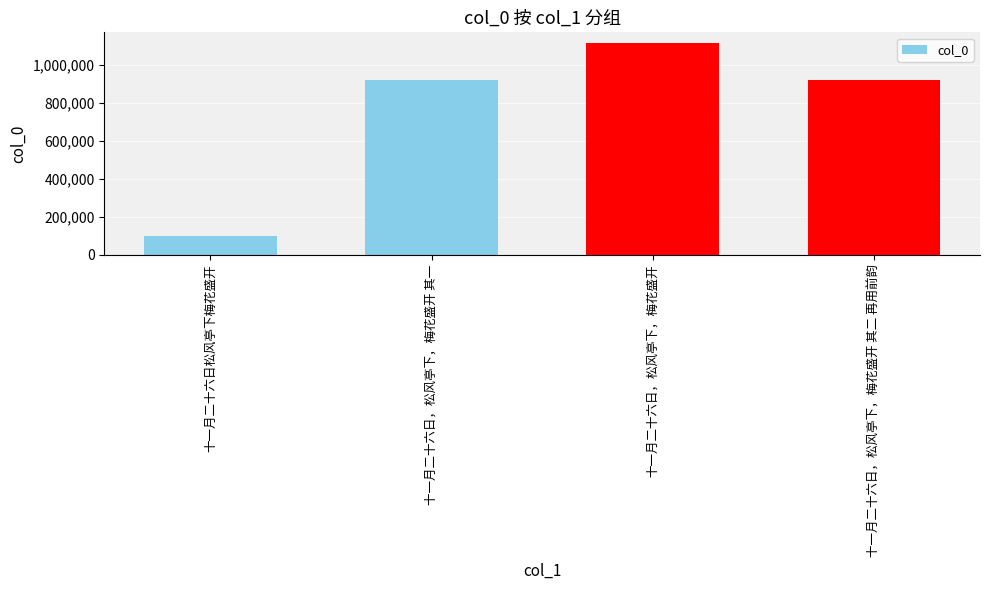

What is the greatest value displayed?

1116797